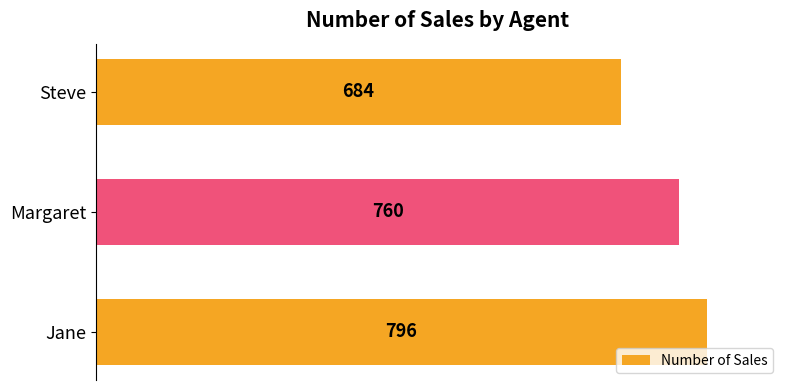

List the labels in order of value, largest first.

Jane, Margaret, Steve